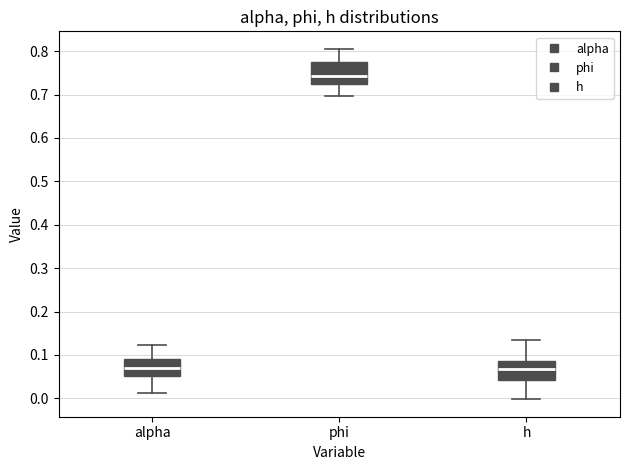

Reading left to right, transcribe this box plot: for each box, give where its median line is, the range the box spans, and where its two whiskers end, as read against the y-axis. The values are not printed on the chart, so give them approximately, as read against the axis.

alpha: median 0.07, box 0.05 to 0.09, whiskers 0.01 to 0.12
phi: median 0.74, box 0.72 to 0.77, whiskers 0.70 to 0.81
h: median 0.07, box 0.04 to 0.09, whiskers 0.00 to 0.14